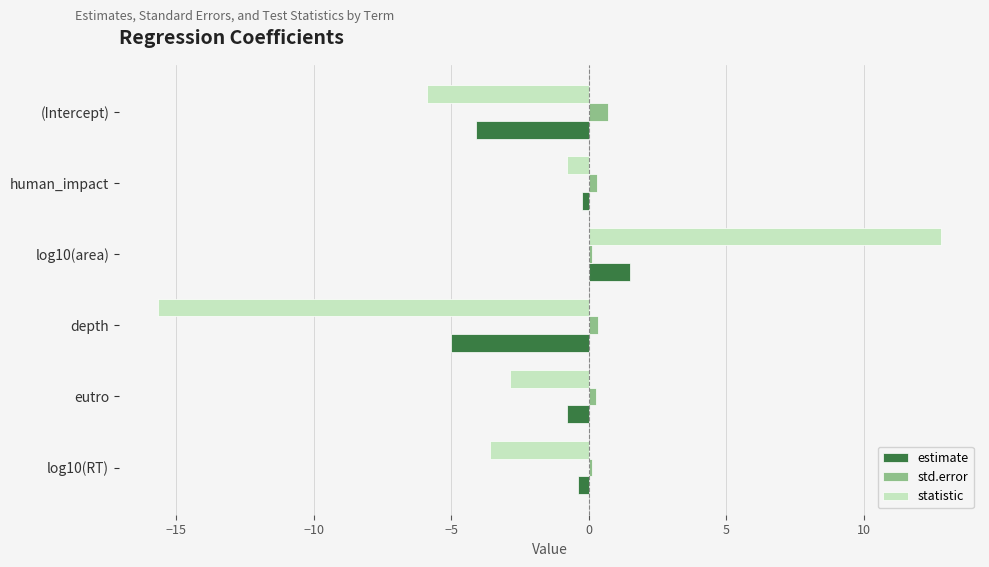

The value of estimate at log10(area) is 1.5. True or false?

True